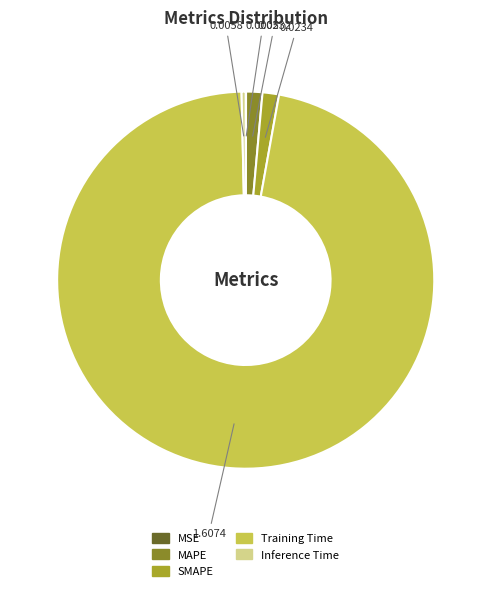

Which slice is the largest?

Training Time